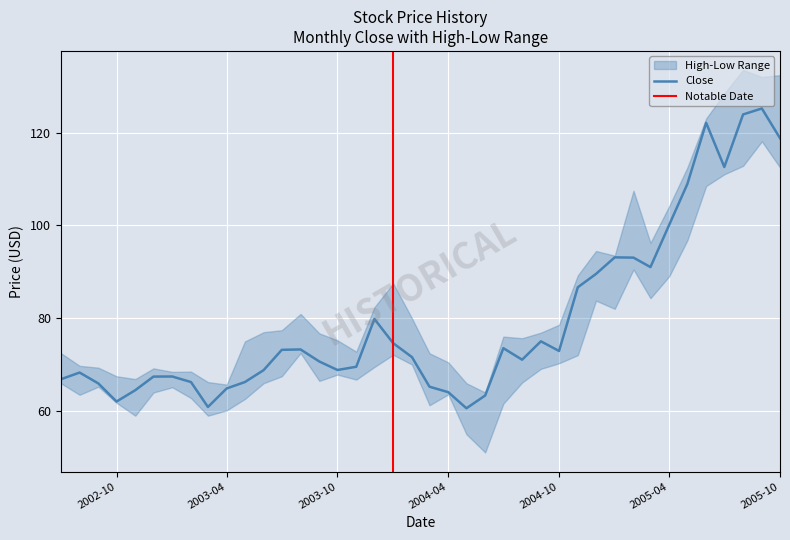

What position from the right is 10?

30